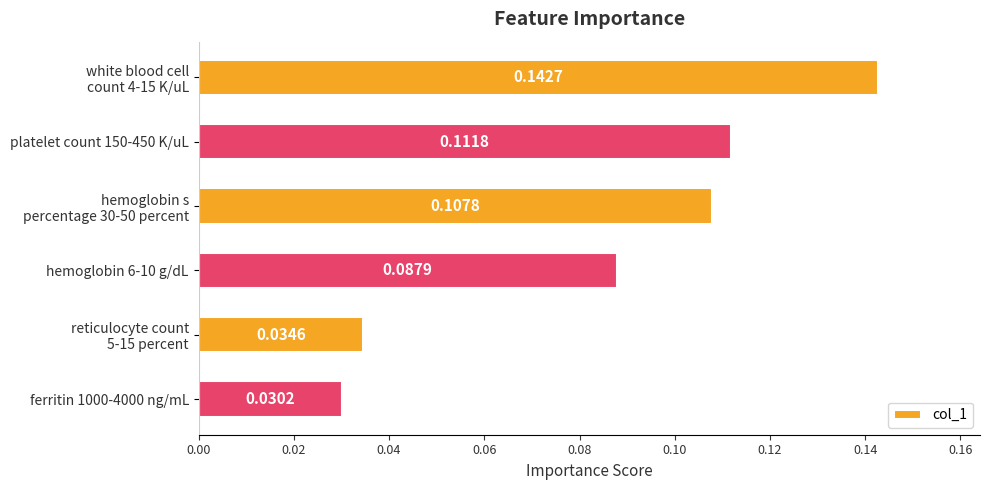

What is the sum of all values?

0.5